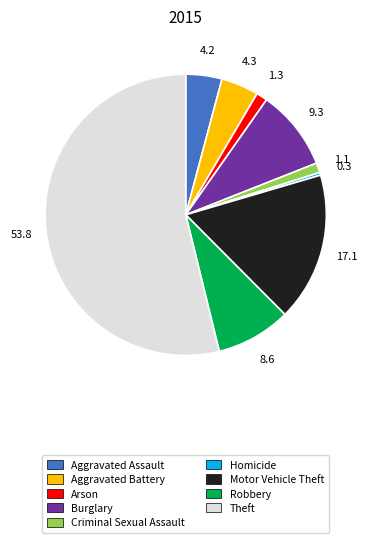

What is the majority slice?

Theft